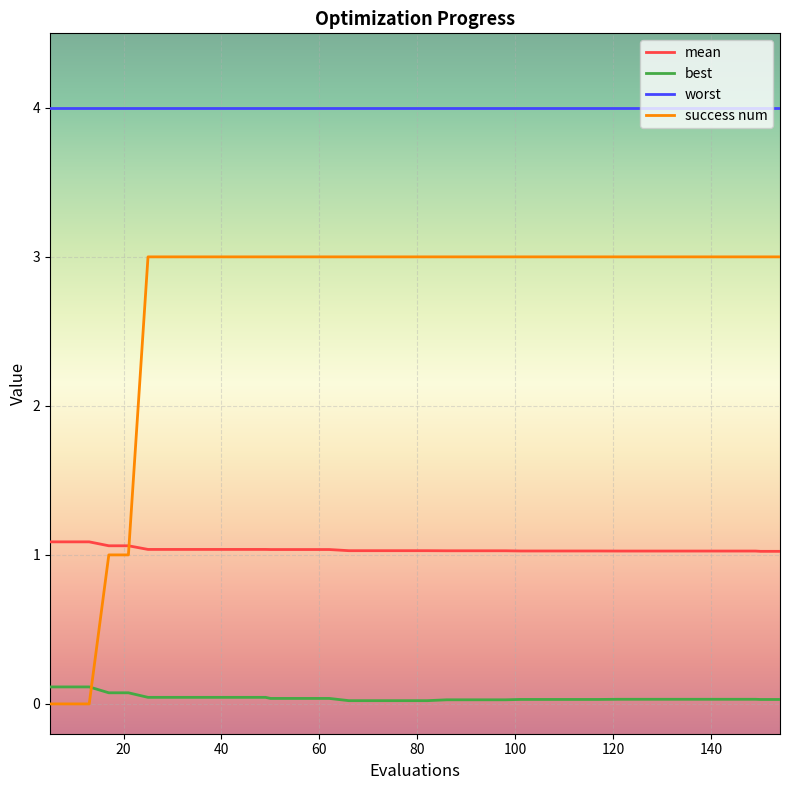

Which series has the largest range (max minus min)?

success num